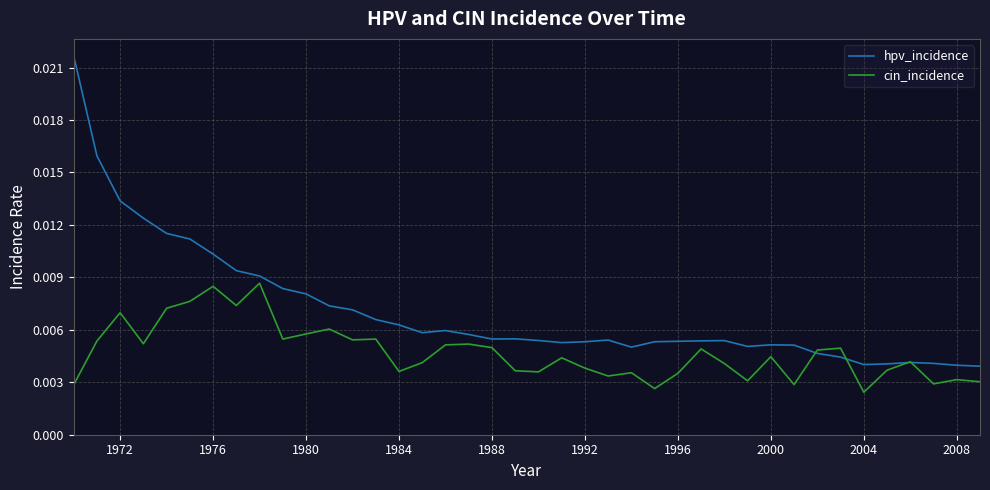

List the series in order of their peak value, lowest first.

cin_incidence, hpv_incidence